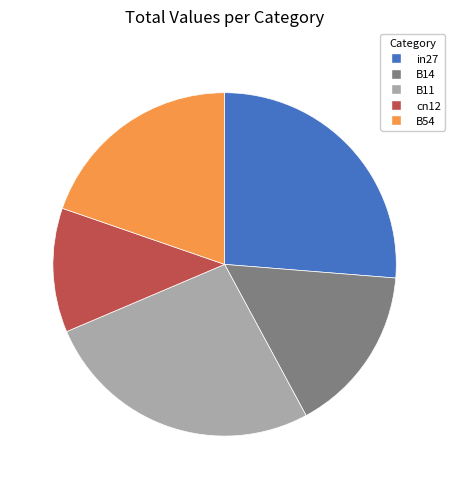

True or false: cn12 accounts for 1% of the total.

False